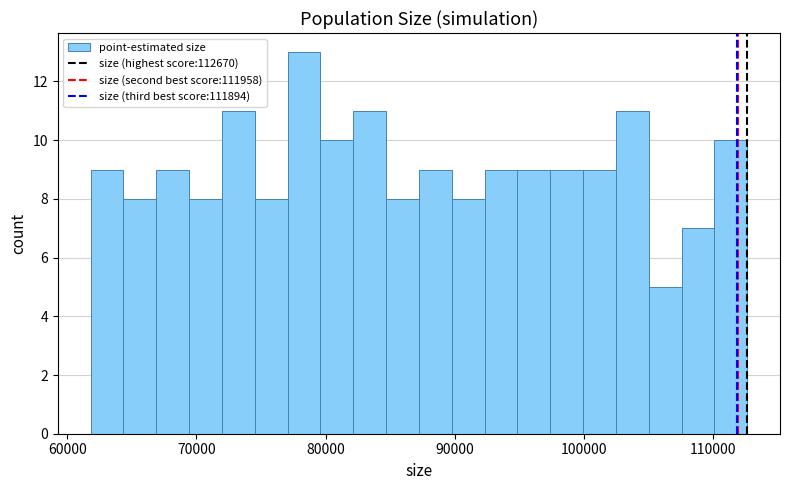

Around what value on the x-axis is the tallest bar? Give the approximate position of its centre, as read against the axis.

78000